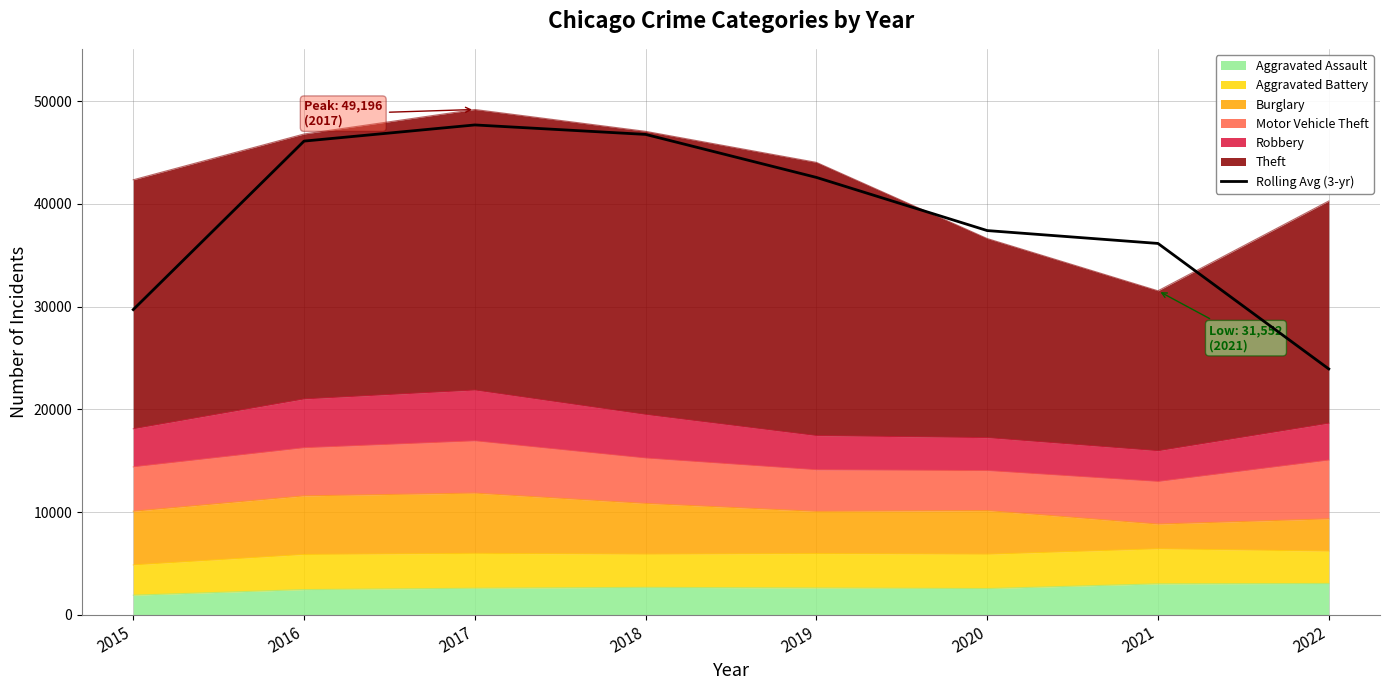

True or false: the data has more than 0 interior local peaks.

True